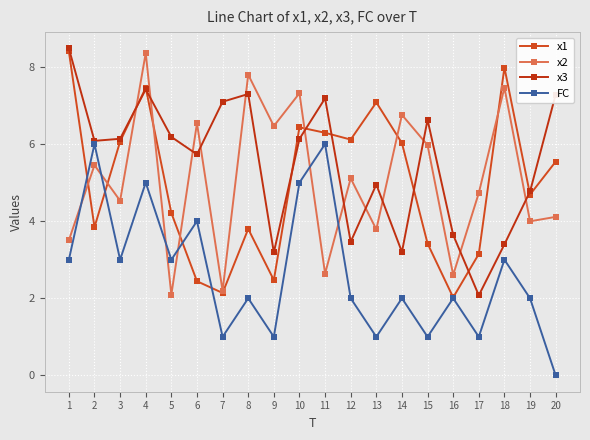

How many categories are shown in the chart?

20